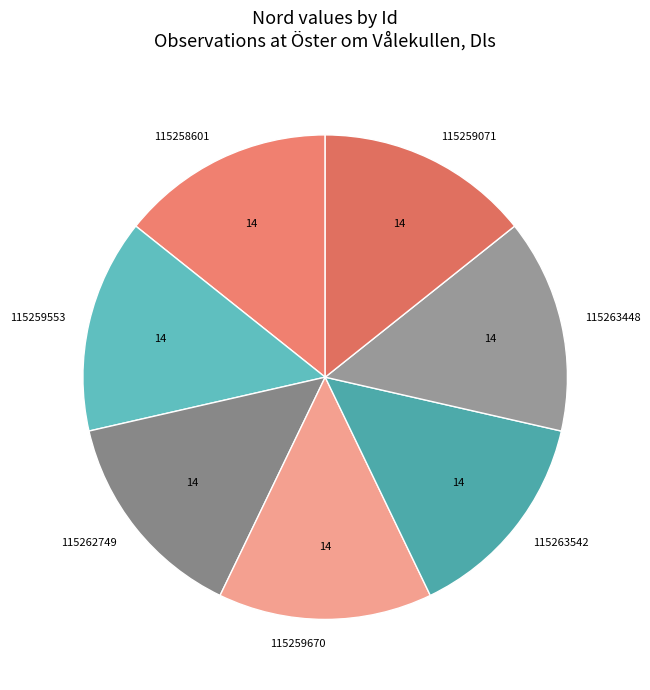

Combined, do 115263542 and 115263448 account for over 50%?

No